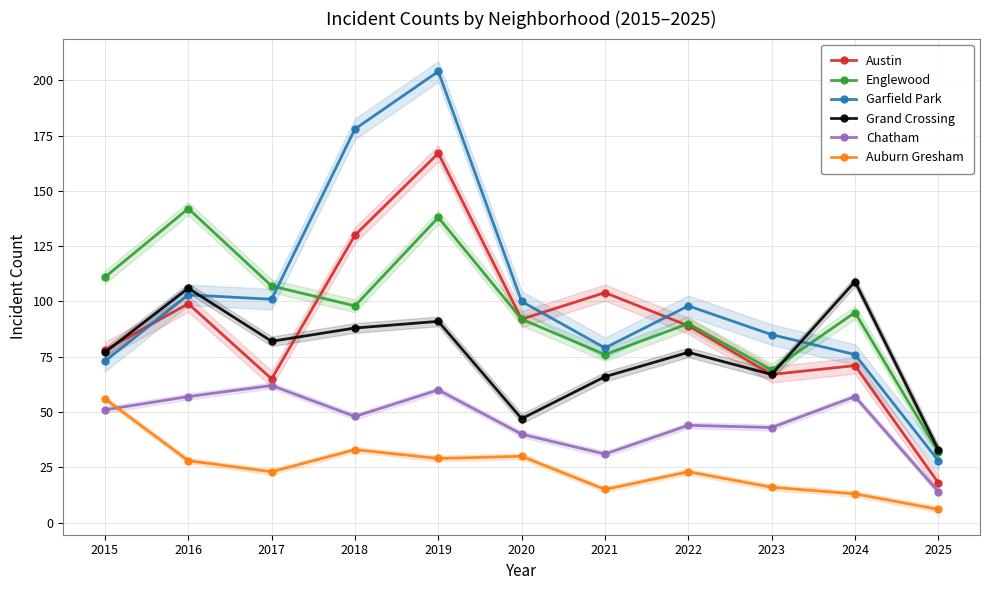

Which has a higher value, 2022 or 2015?

2022